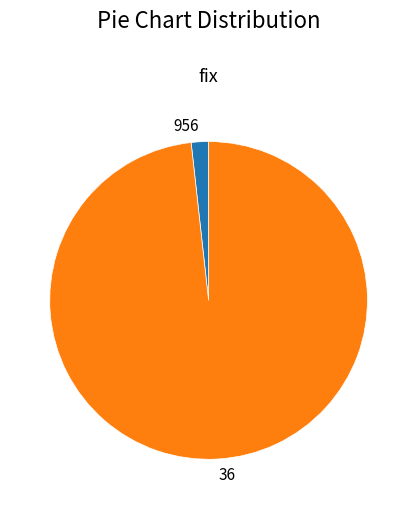

Is there a majority slice in this chart?

Yes